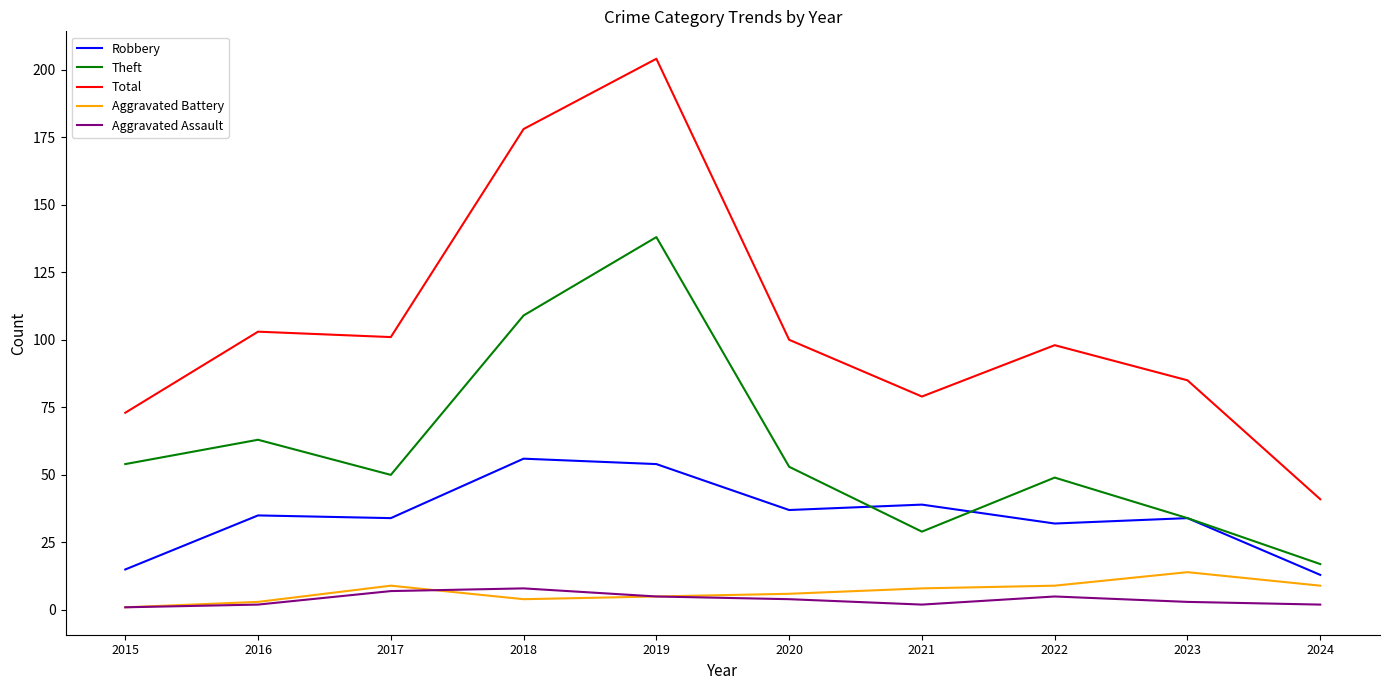

True or false: Robbery and Aggravated Assault intersect in this chart.

False